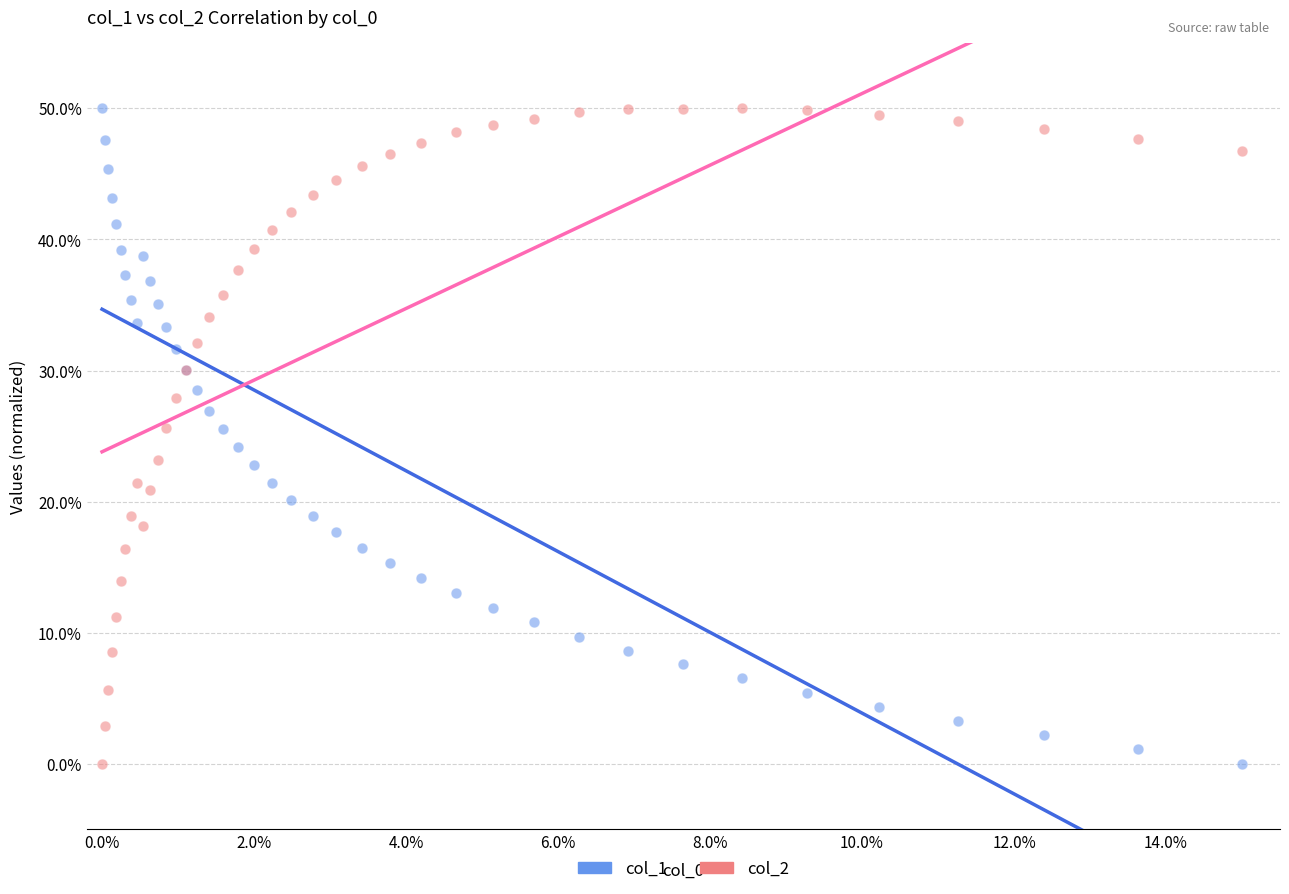

What are all the series names shown in the legend?

col_1, col_2